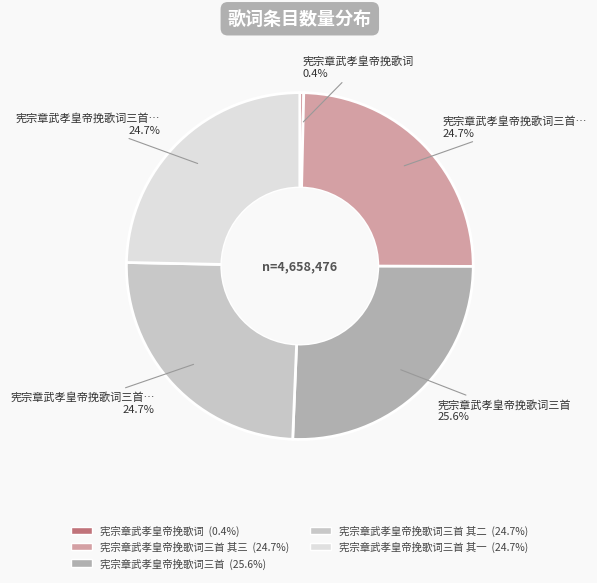

Does any single category account for the majority?

No